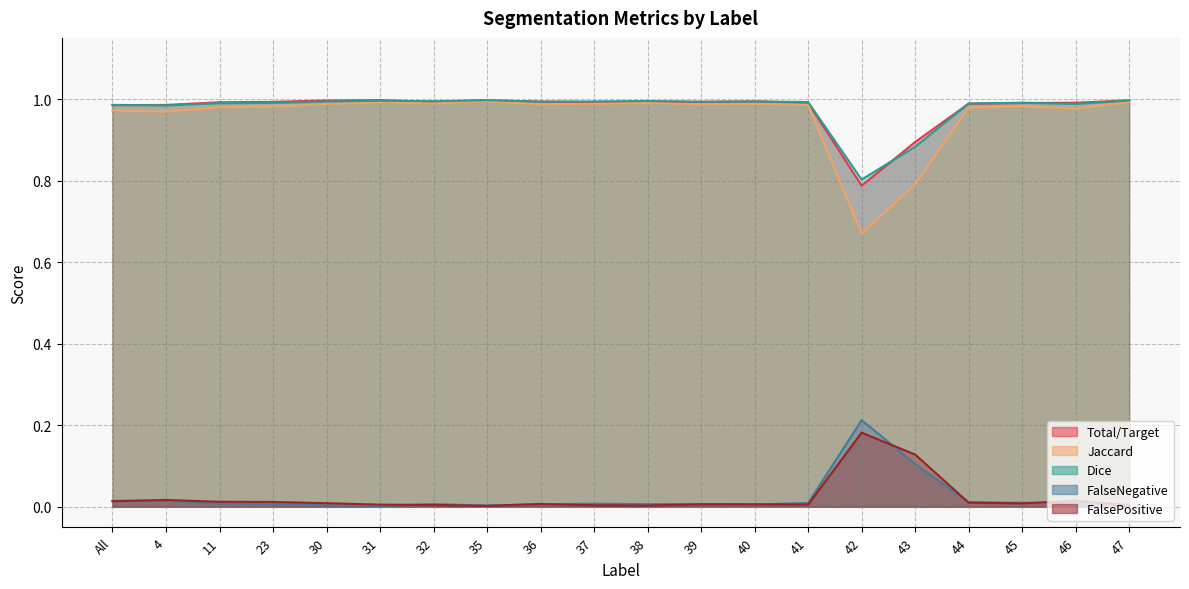

Rank the categories by FalseNegative value from highest to lowest.

42, 43, All, 4, 44, 45, 41, 46, 11, 37, 39, 23, 32, 38, 36, 40, 30, 35, 47, 31